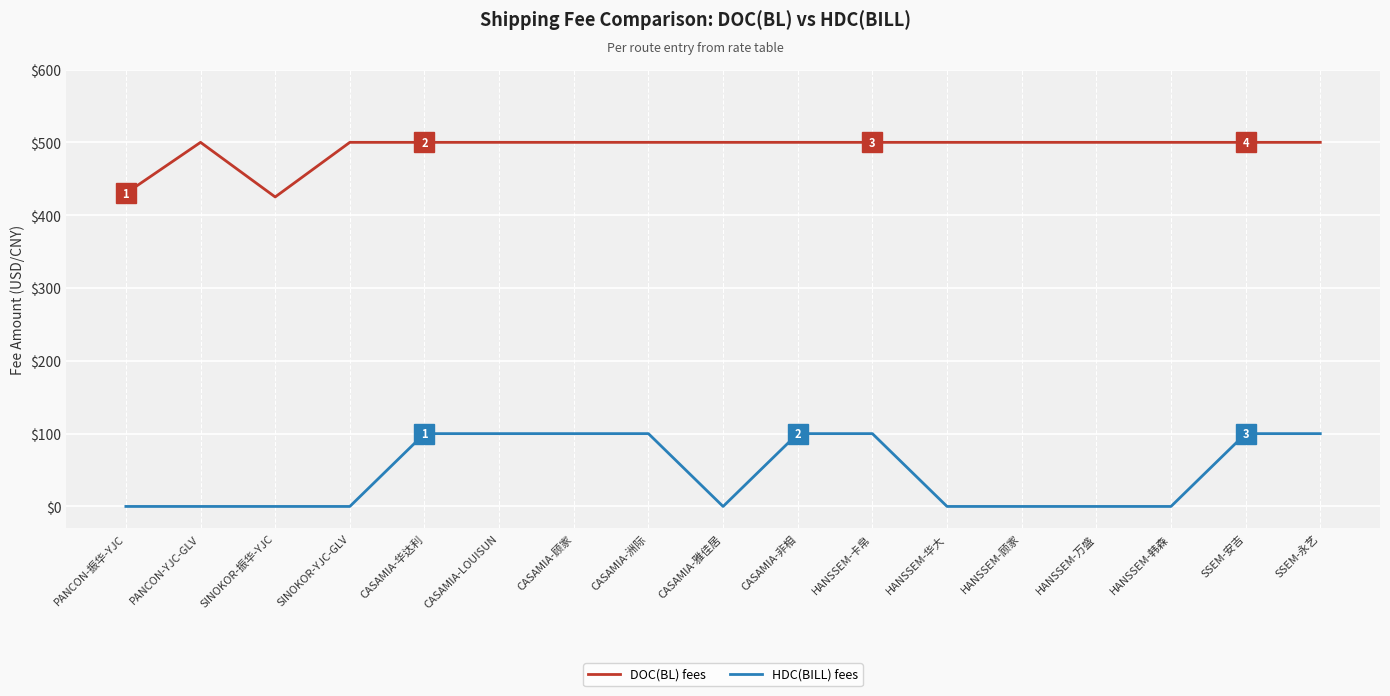

Is the value of DOC(BL) fees at SINOKOR-振华-YJC greater than the value of HDC(BILL) fees at CASAMIA-洲际?

Yes